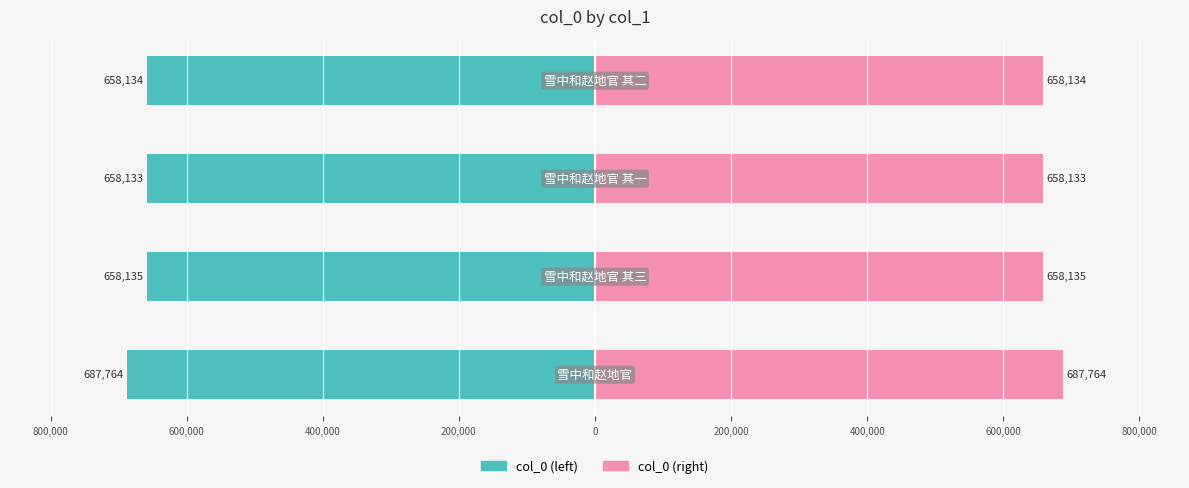

How many groups of bars are there?

4